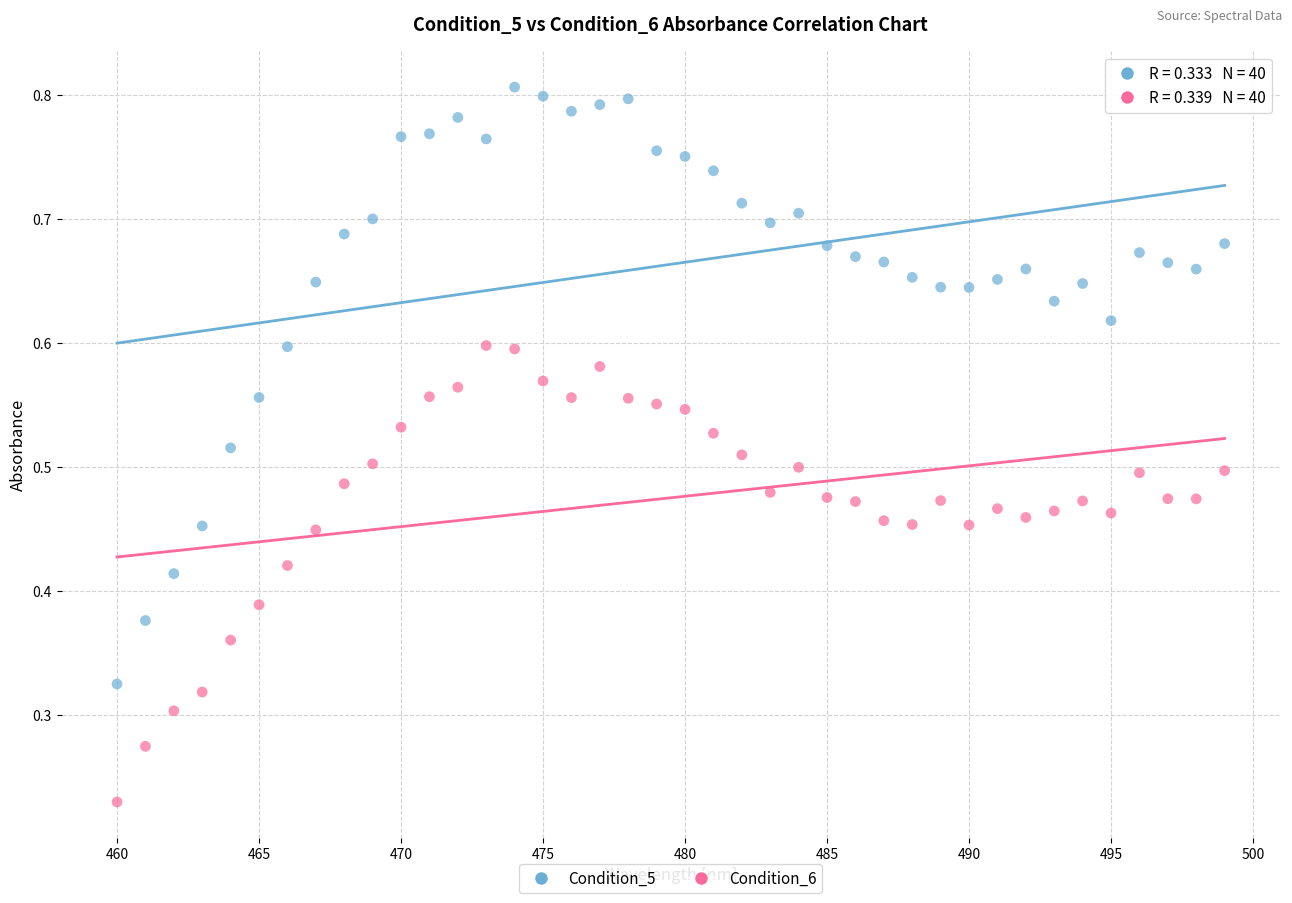

Across all data points, what is the range of X values (max minus min)?

39.0